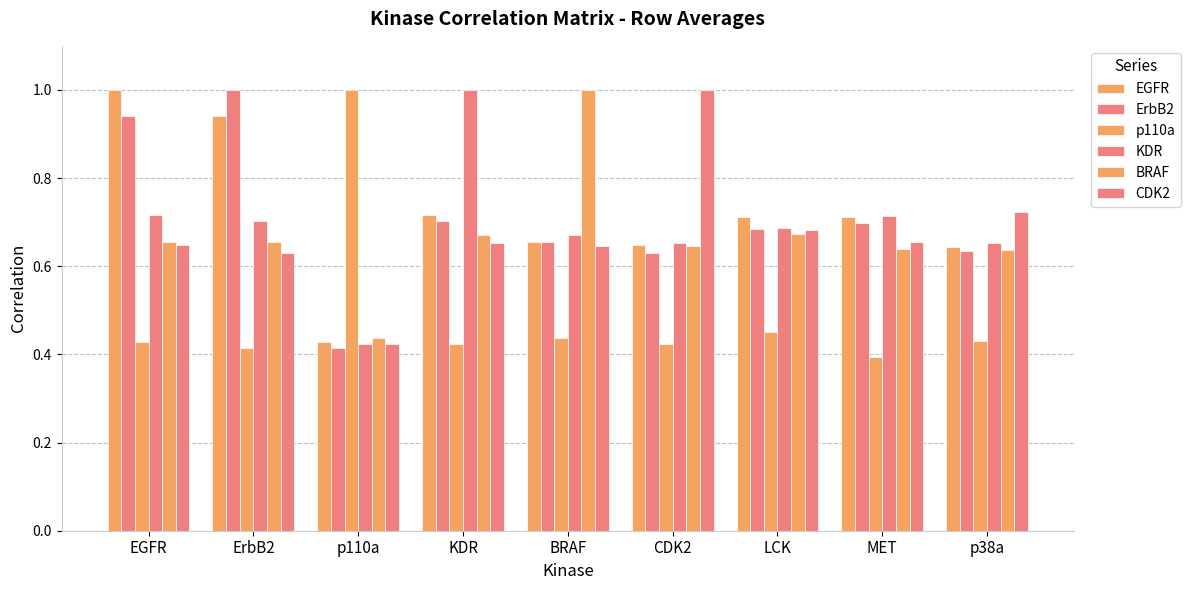

How many bars are there in each group?

6